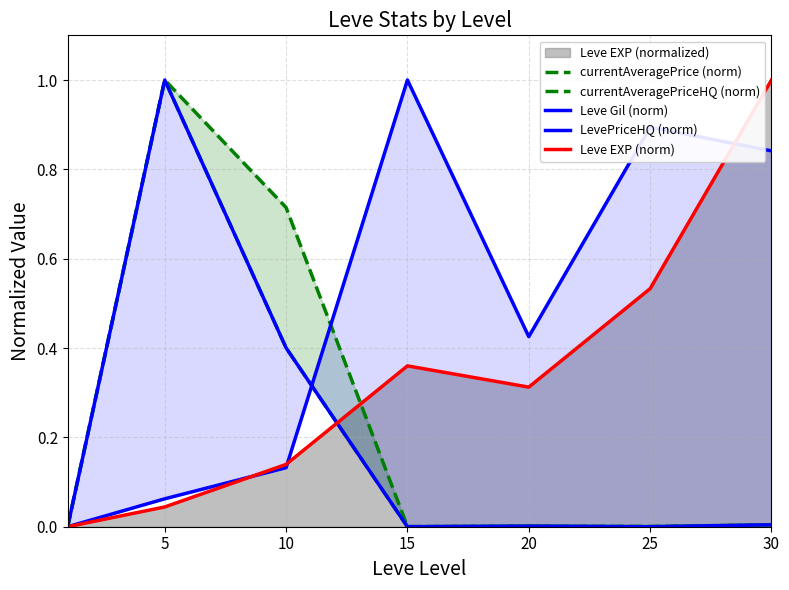

True or false: Leve EXP (norm) has a value of 0.5 at 20.

False